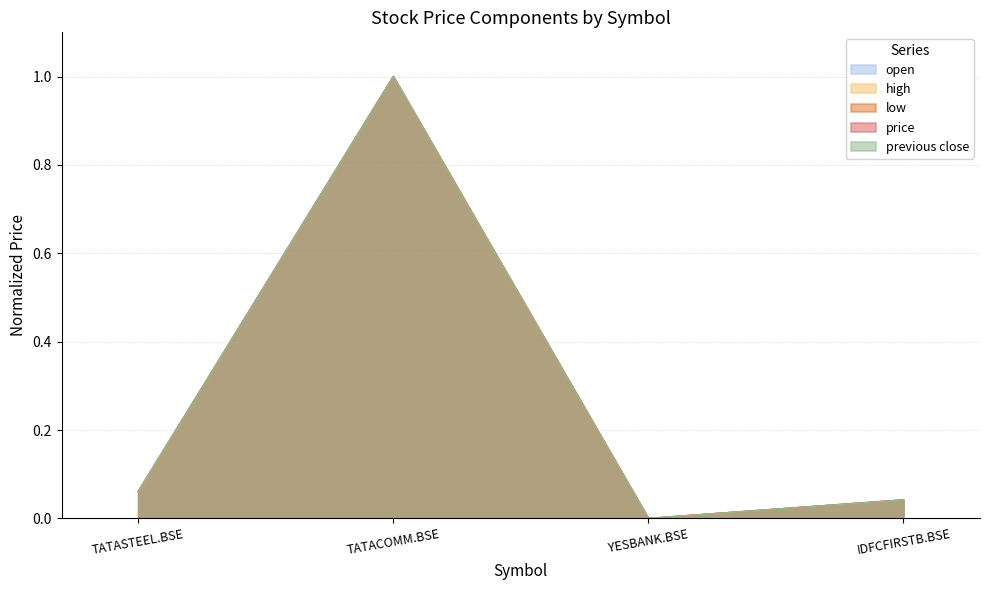

Which label corresponds to the smallest value in the chart?

YESBANK.BSE